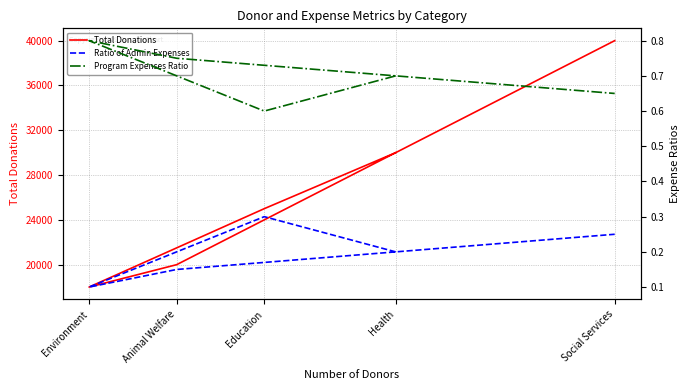

True or false: Total Donations has a value of 30000.0 at Health.

True